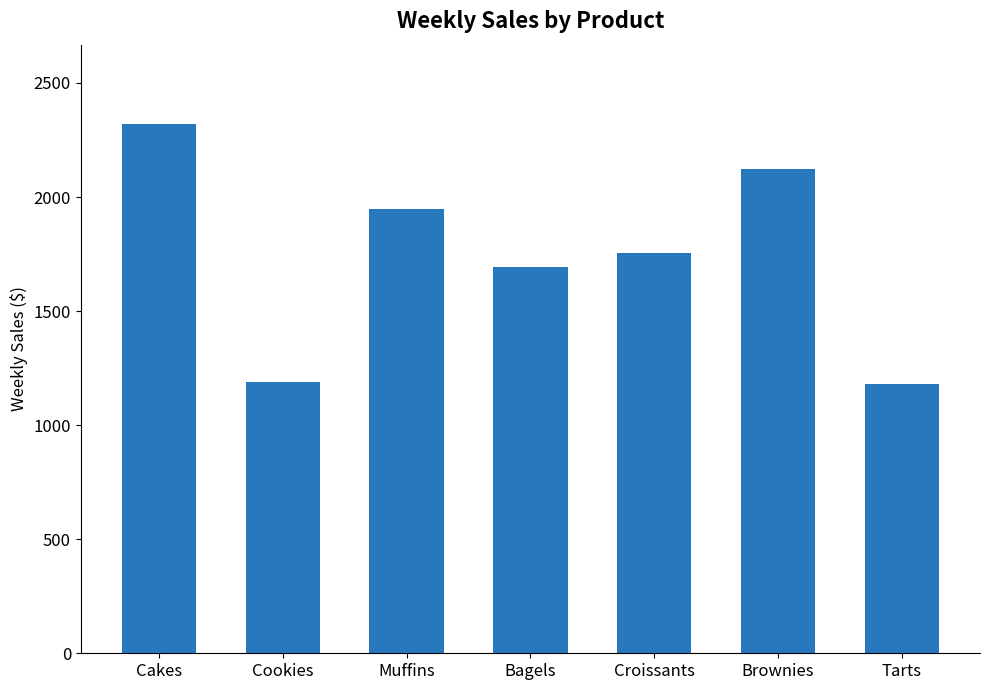

How many data points are less than 1756?

3